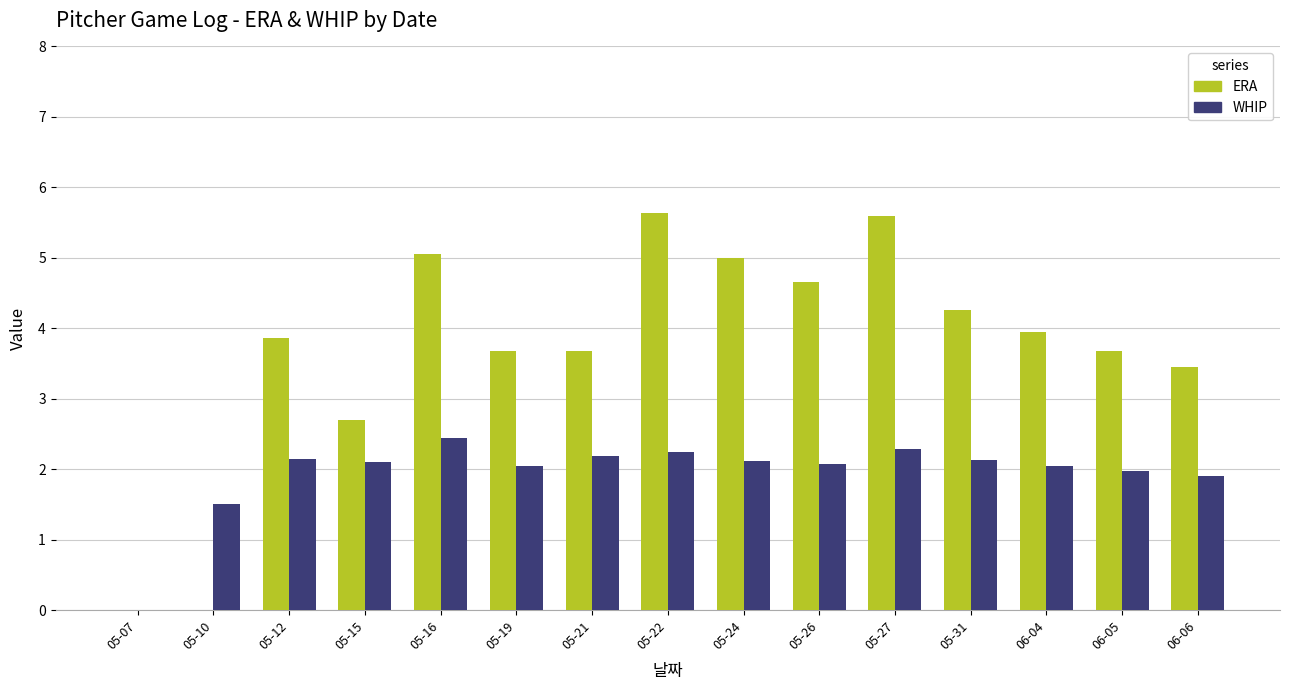

Which series has the largest range (max minus min)?

ERA